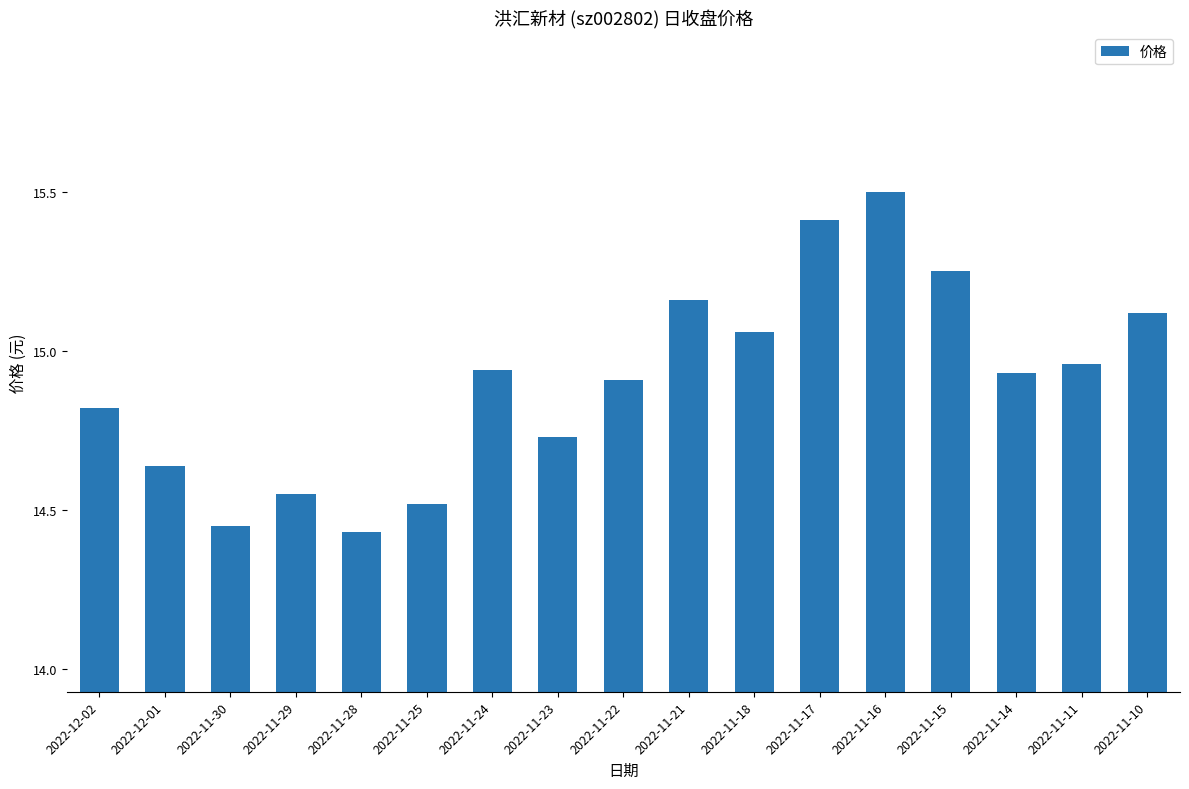

What is the label of the 11th bar from the left?

2022-11-18